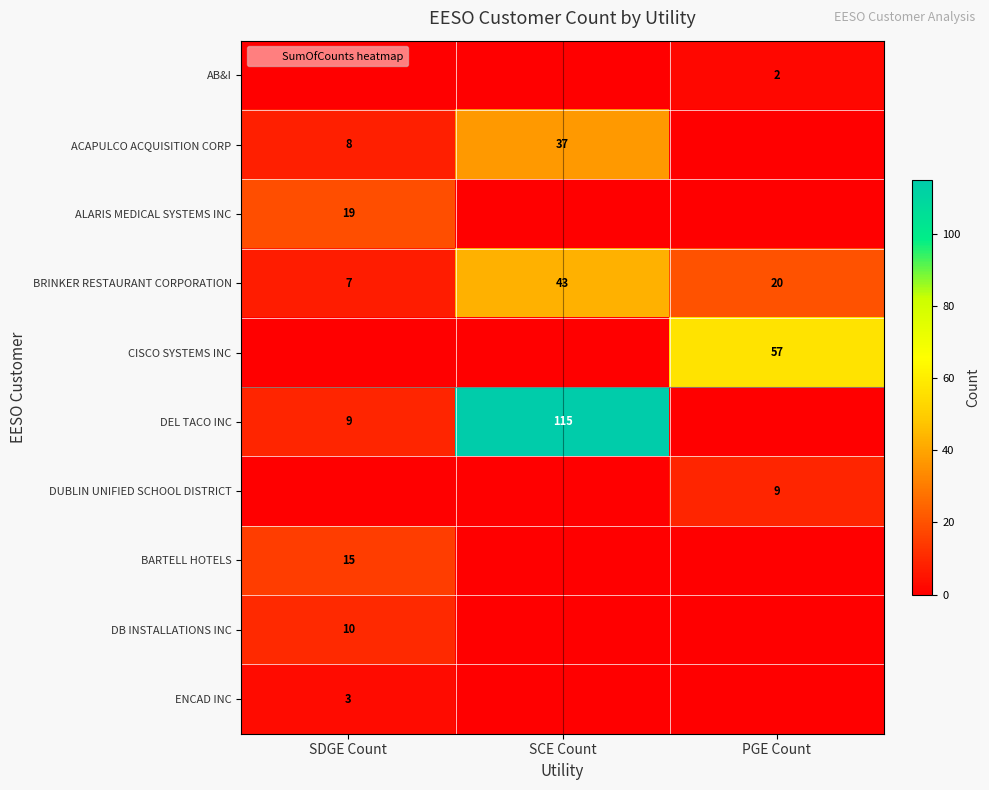

Where does the BRINKER RESTAURANT CORPORATION series first go above 20?

SCE Count